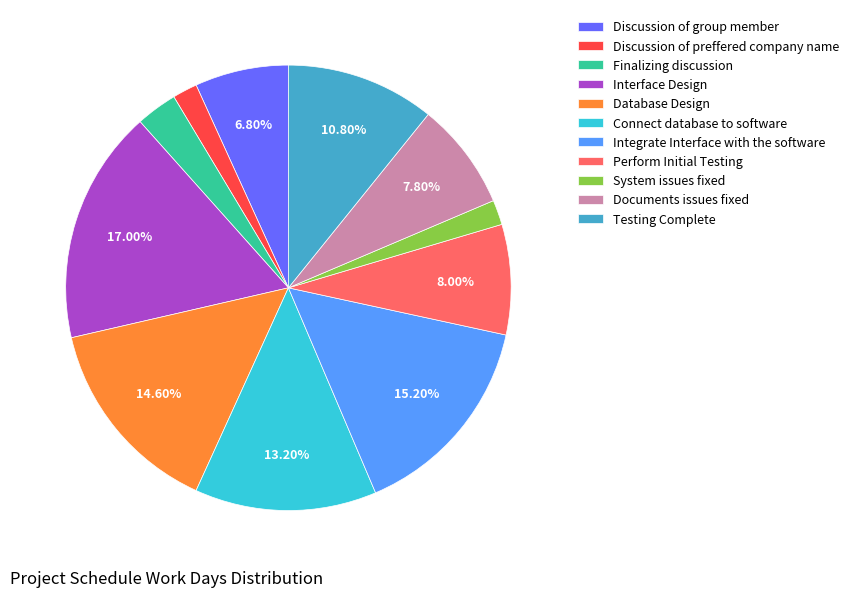

What is the largest slice in the pie chart?

Interface Design